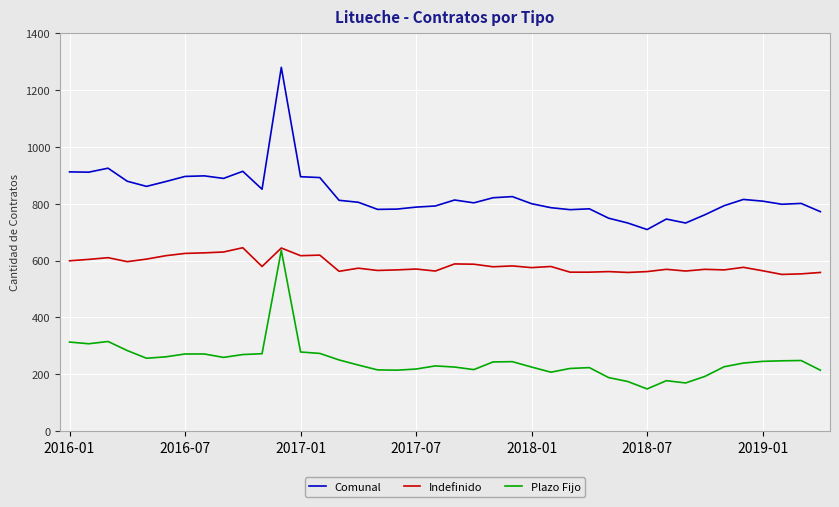

Rank the series by their average value, from highest to lowest.

Comunal, Indefinido, Plazo Fijo